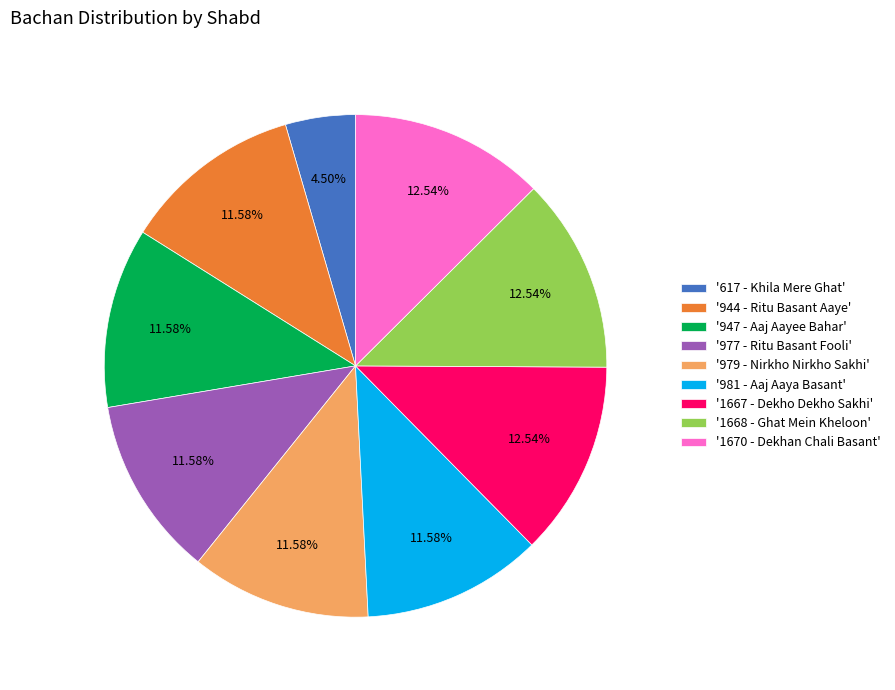

Count the number of slices in the pie.

9